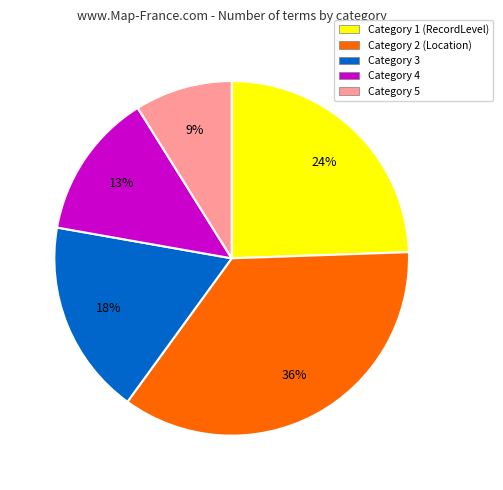

Does any single category account for the majority?

No